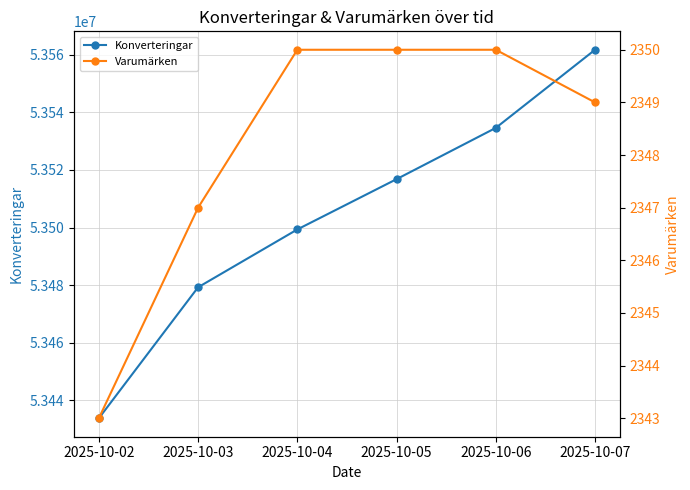

What is the value of the Konverteringar point at the 5th from the left?

53534603